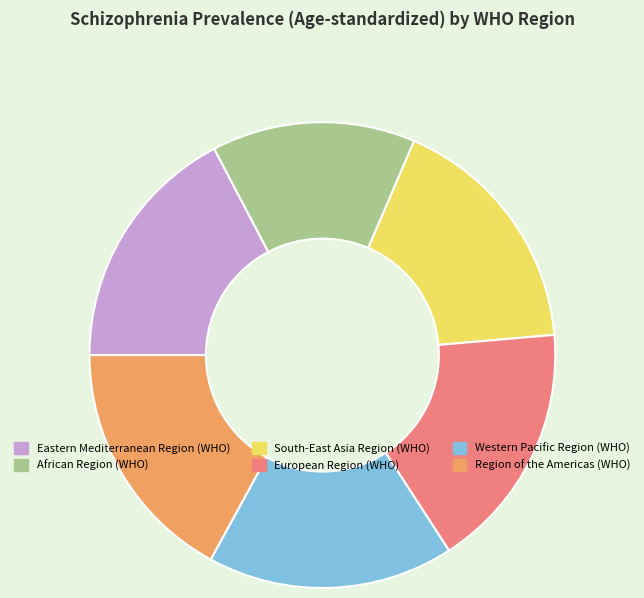

Which slice is the smallest?

African Region (WHO)